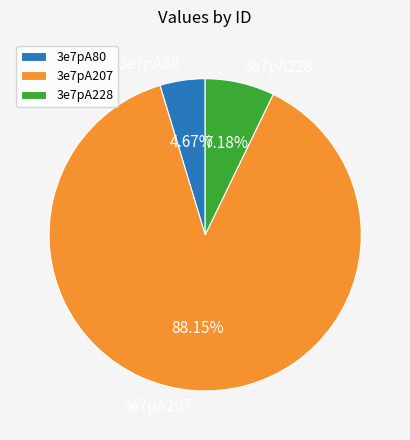

To the nearest percent, what is the difference between the 3e7pA207 and 3e7pA80 slice percentages?

83%